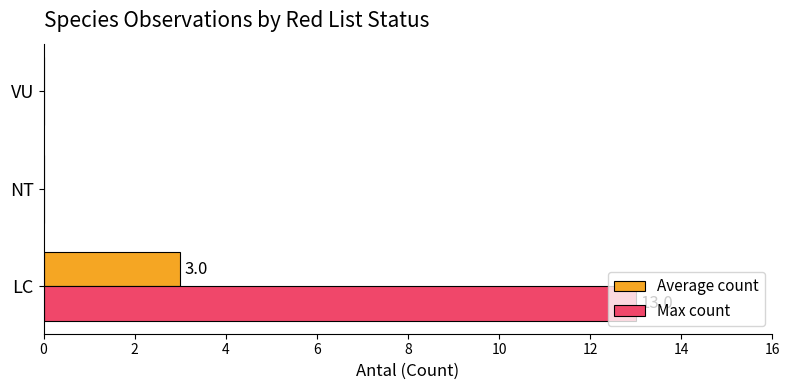

What are all the series names shown in the legend?

Average count, Max count